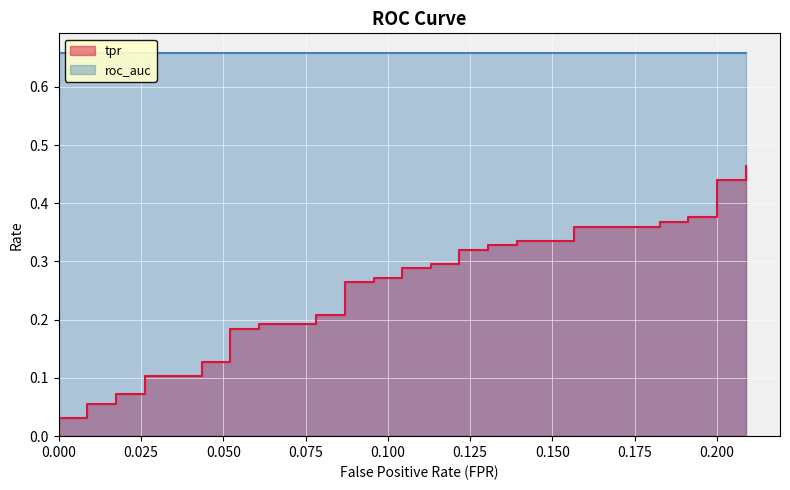

Reading right to left, what are all the values shown in this chart?

fpr: 0.2	0.2	0.2	0.2	0.2	0.2	0.2	0.2	0.2	0.2	0.1	0.1	0.1	0.1	0.1	0.1	0.1	0.1	0.1	0.1	0.1	0.1	0.1	0.1	0.1	0.1	0.1	0.1	0.1	0.1	0.0	0.0	0.0	0.0	0.0	0.0	0.0	0.0	0.0	0.0
tpr: 0.5	0.4	0.4	0.4	0.4	0.4	0.4	0.4	0.4	0.3	0.3	0.3	0.3	0.3	0.3	0.3	0.3	0.3	0.3	0.3	0.3	0.3	0.3	0.2	0.2	0.2	0.2	0.2	0.2	0.1	0.1	0.1	0.1	0.1	0.1	0.1	0.1	0.0	0.0	0.0
roc_auc: 0.7	0.7	0.7	0.7	0.7	0.7	0.7	0.7	0.7	0.7	0.7	0.7	0.7	0.7	0.7	0.7	0.7	0.7	0.7	0.7	0.7	0.7	0.7	0.7	0.7	0.7	0.7	0.7	0.7	0.7	0.7	0.7	0.7	0.7	0.7	0.7	0.7	0.7	0.7	0.7